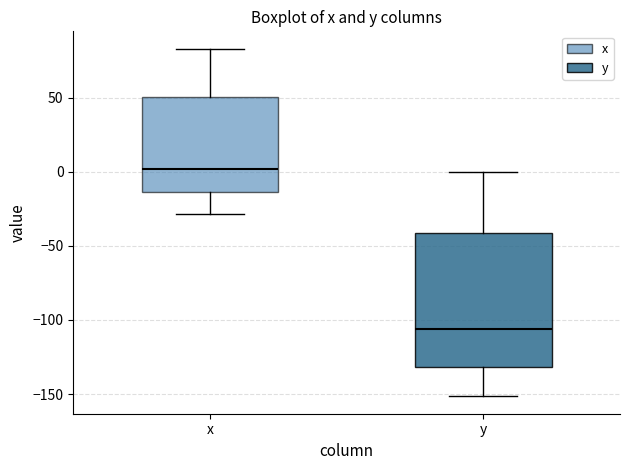

Which box is the tallest, from its lower edge to its upper edge?

y